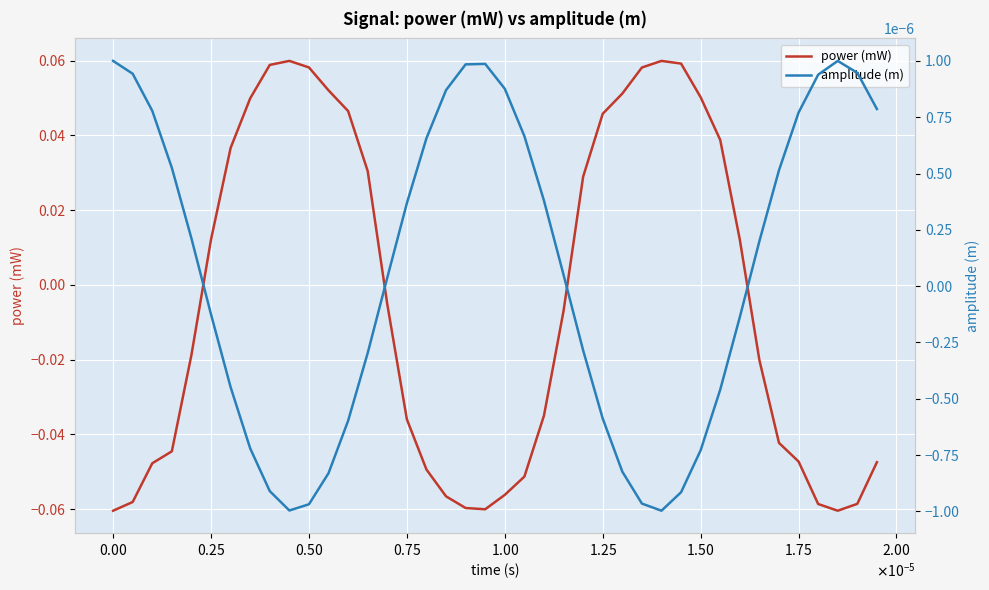

How many series are shown in this chart?

2